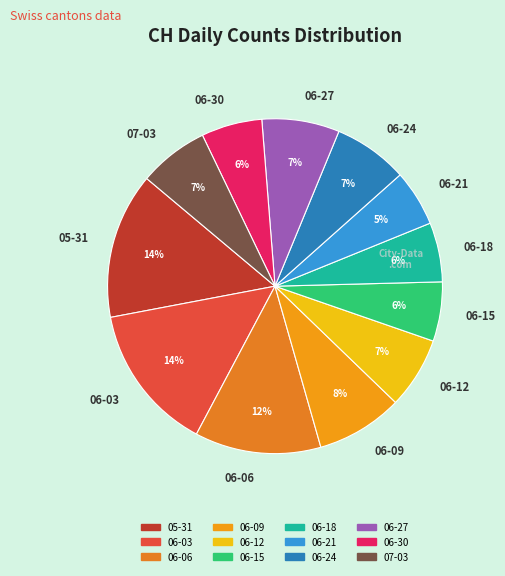

Does any single category account for the majority?

No